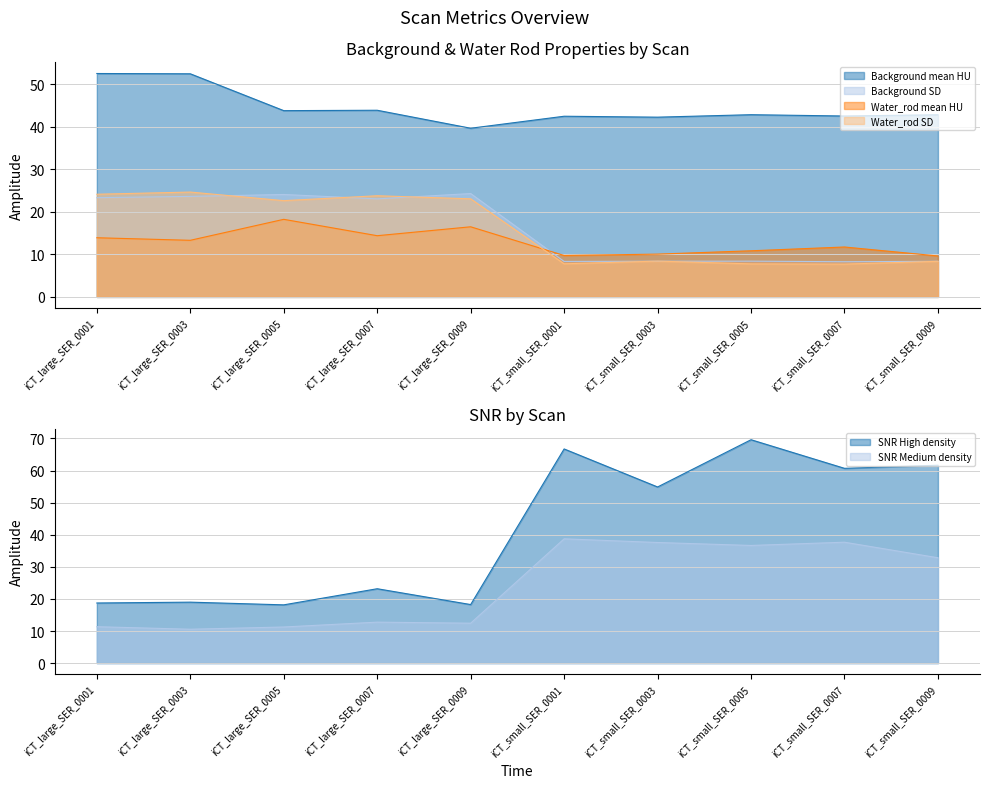

At which label does Water_rod mean HU reach its peak?

iCT_large_SER_0005